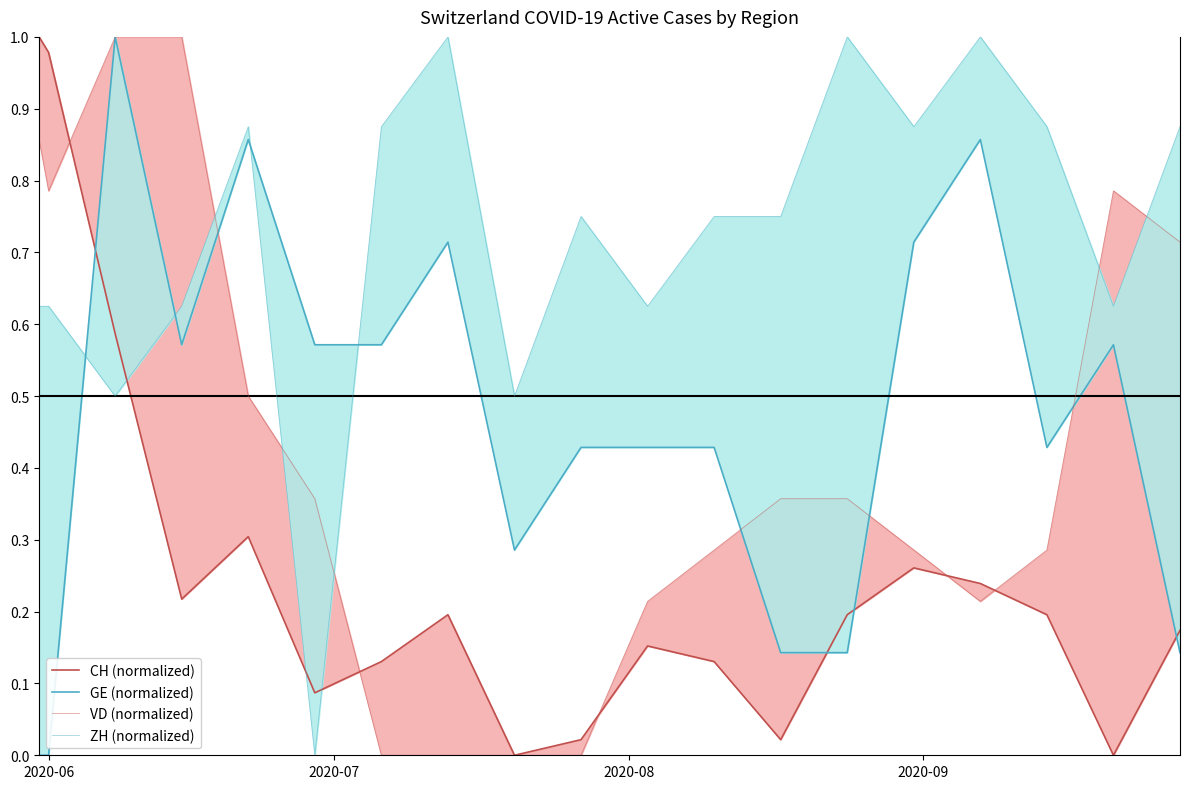

At which category is the sum across all series the highest?

2020-08